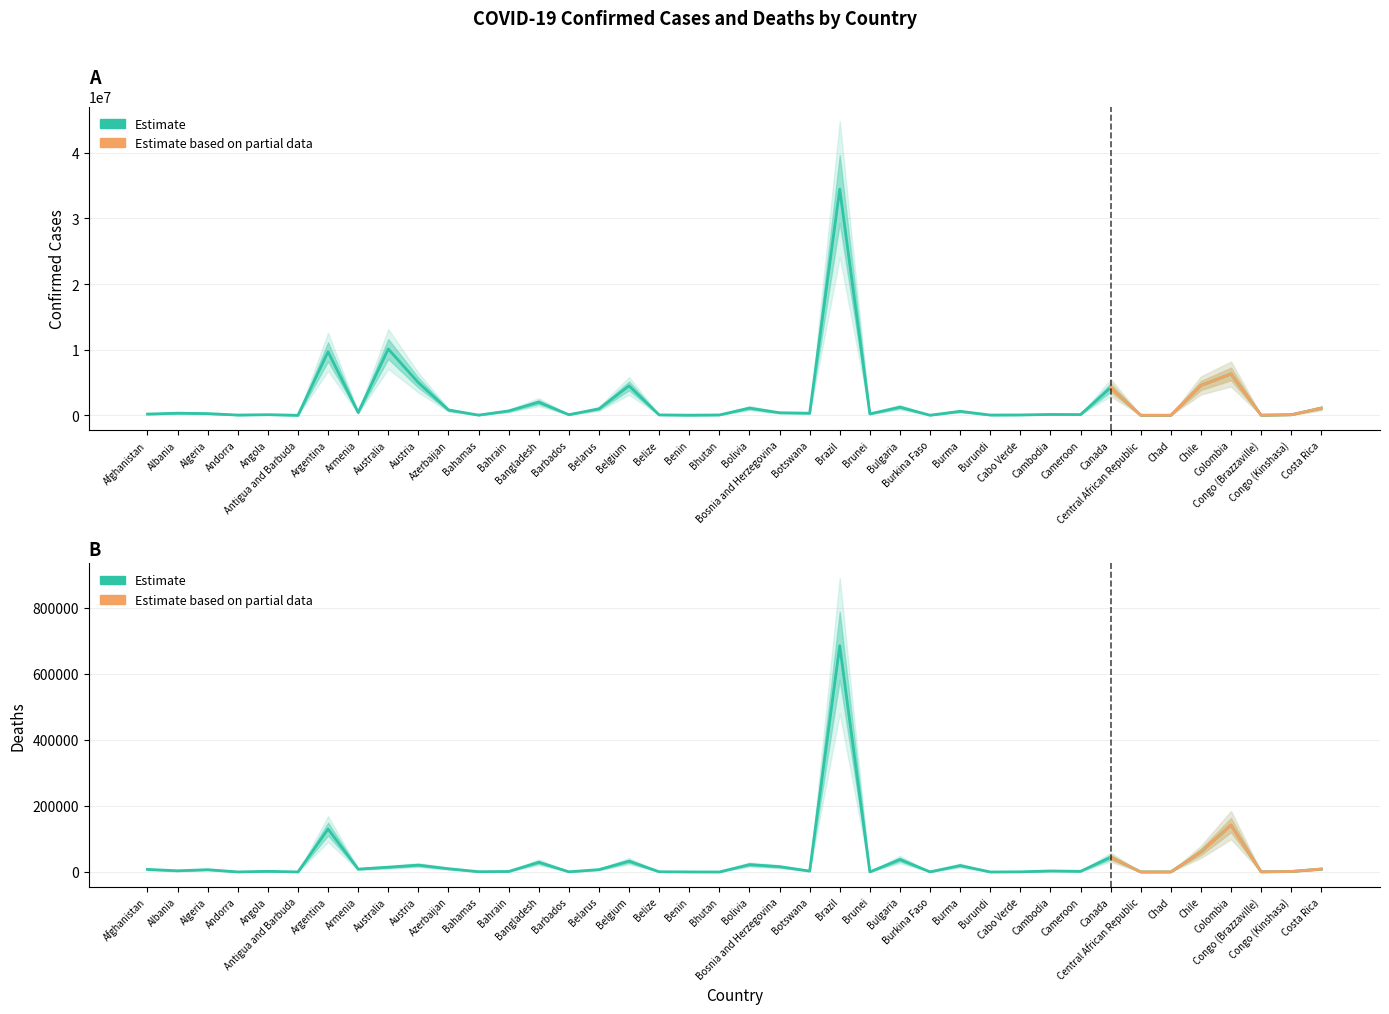

True or false: Confirmed and Deaths cross at least once.

False